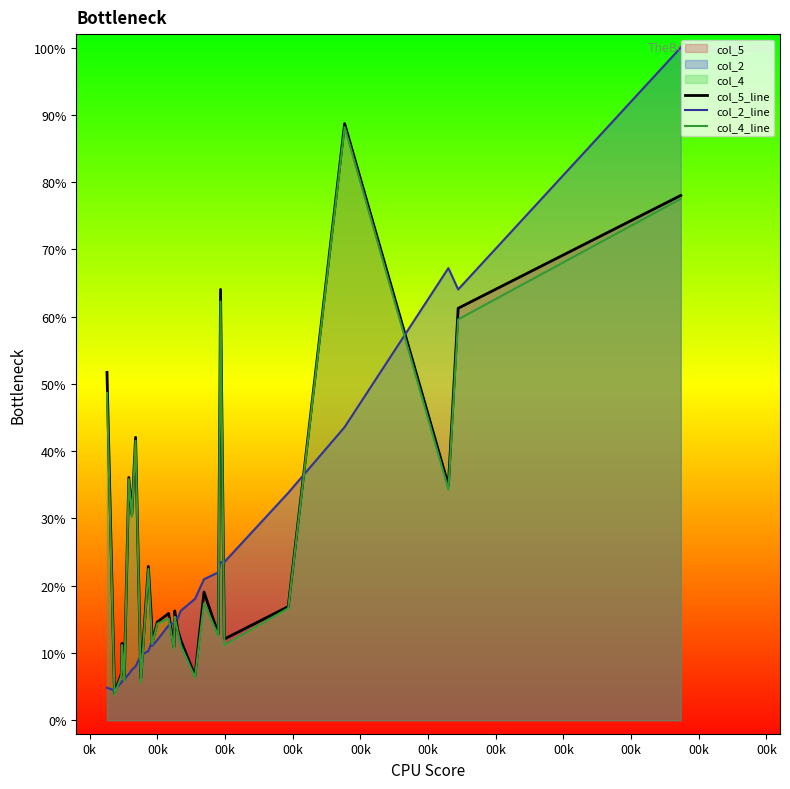

How many data points in col_4_line are less than 15?

14